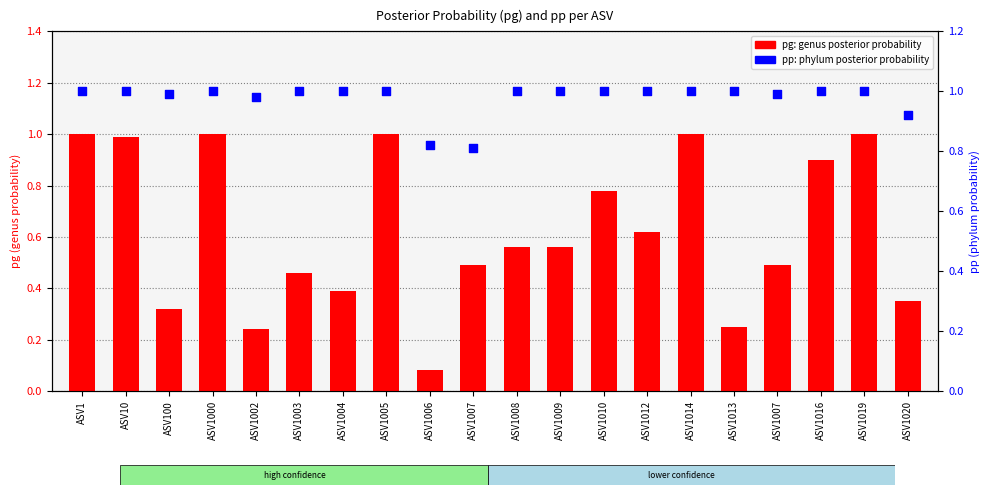

What is the total value across all series at ASV1014?

2.0